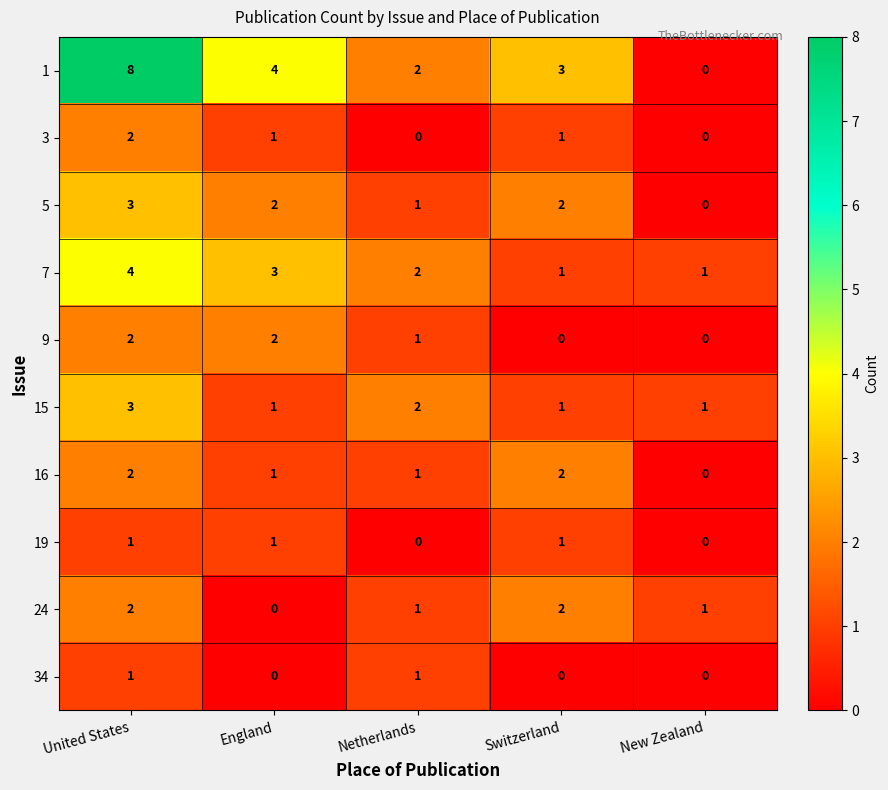

Count the number of data series in this chart.

10